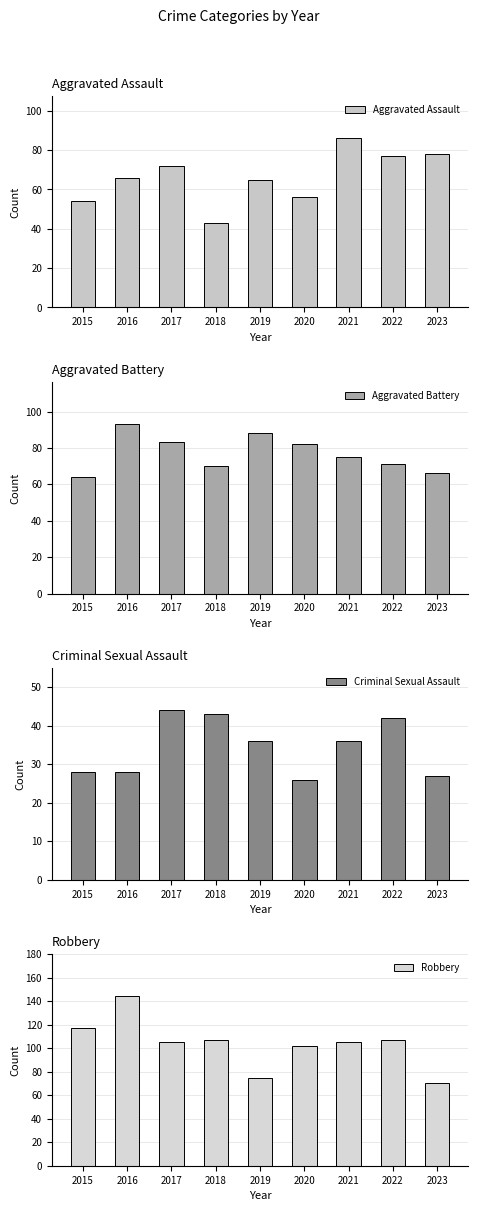

Reading left to right, extract all data points from this chart.

Aggravated Assault: 2015=54	2016=66	2017=72	2018=43	2019=65	2020=56	2021=86	2022=77	2023=78
Aggravated Battery: 2015=64	2016=93	2017=83	2018=70	2019=88	2020=82	2021=75	2022=71	2023=66
Criminal Sexual Assault: 2015=28	2016=28	2017=44	2018=43	2019=36	2020=26	2021=36	2022=42	2023=27
Robbery: 2015=117	2016=144	2017=105	2018=107	2019=75	2020=102	2021=105	2022=107	2023=70